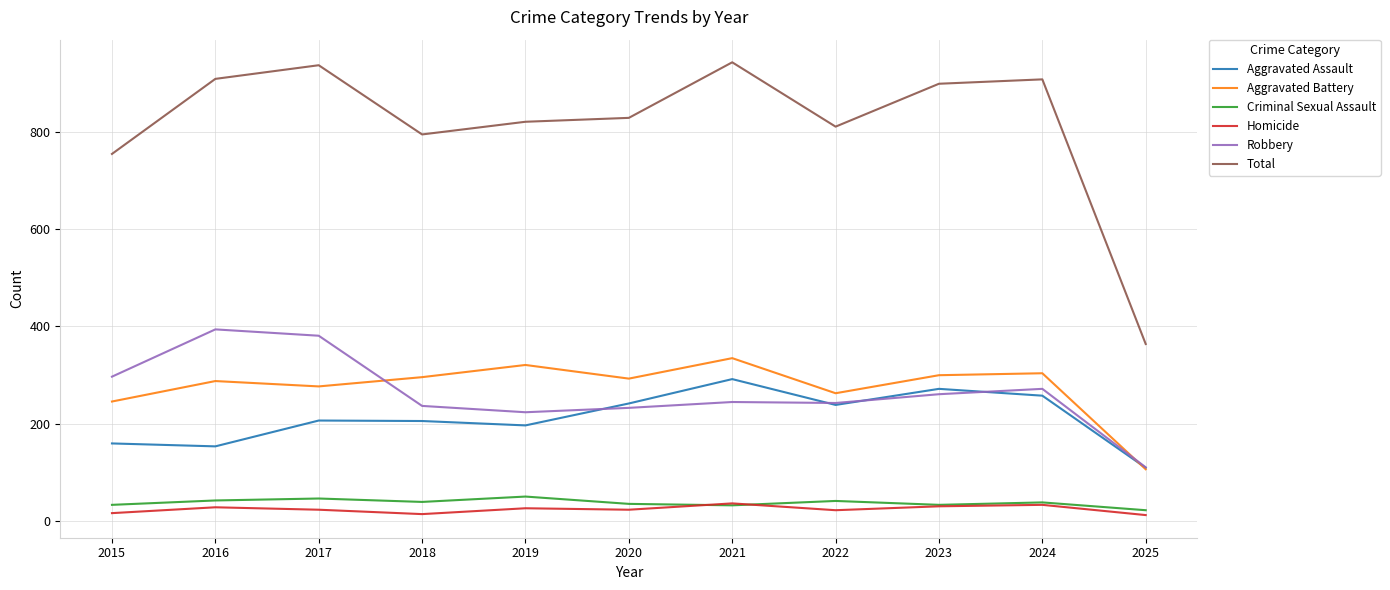

Is the value of Total at 2021 greater than the value of Criminal Sexual Assault at 2020?

Yes